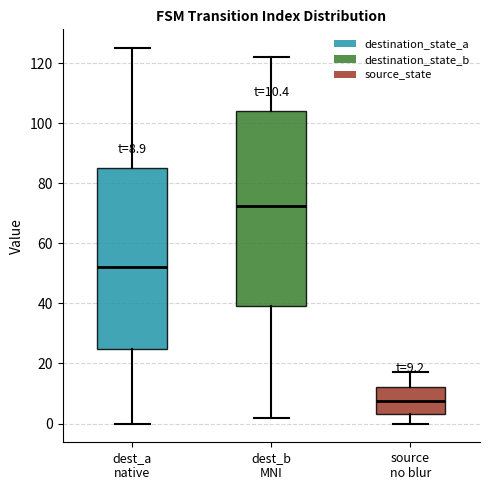

Which box's median line is the highest?

dest_b MNI